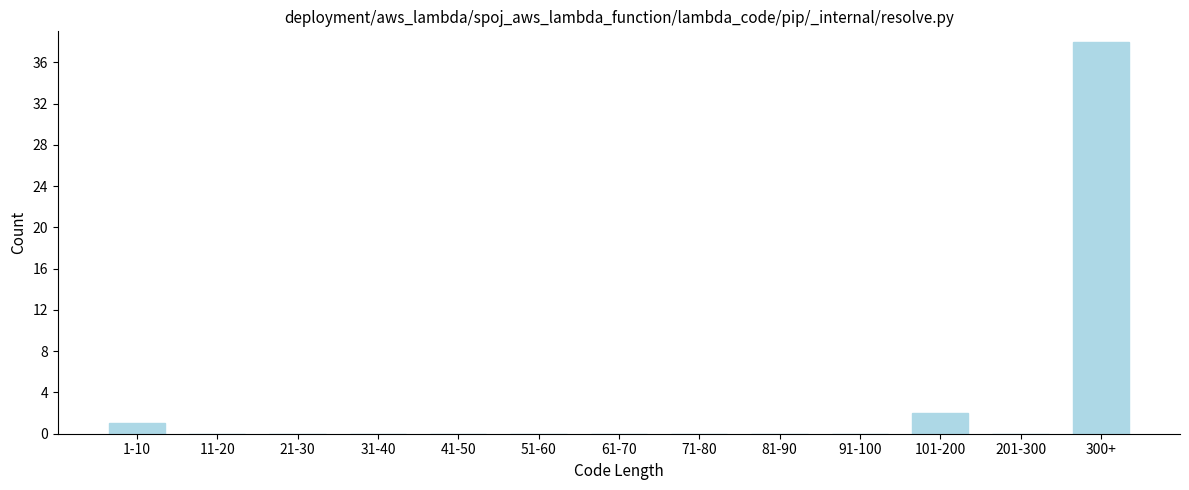

Reading left to right, what are all the values shown in this chart?

1-10=1	11-20=0	21-30=0	31-40=0	41-50=0	51-60=0	61-70=0	71-80=0	81-90=0	91-100=0	101-200=2	201-300=0	300+=38